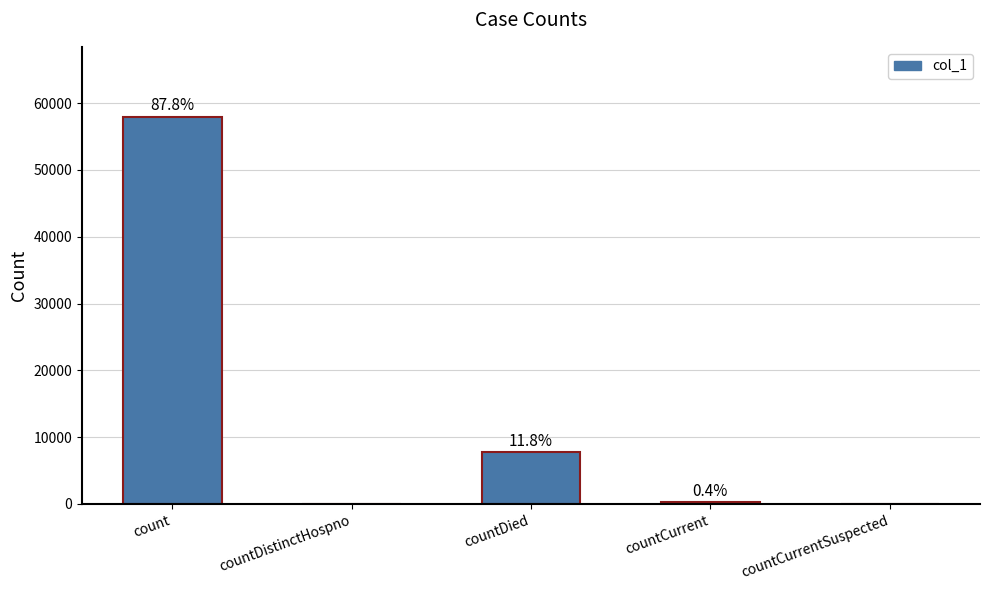

Are the bars horizontal?

No